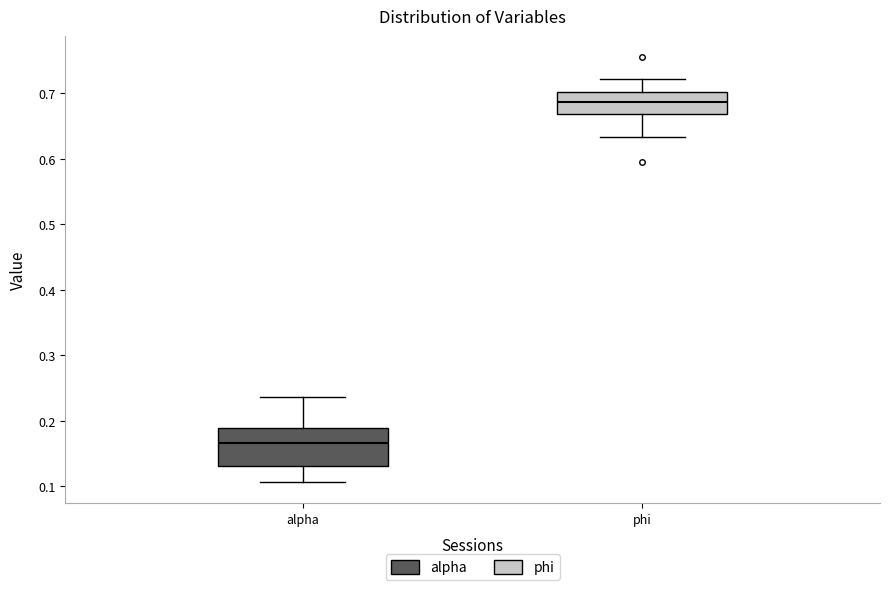

Comparing the boxes themselves (not the whiskers), which one is the tallest?

alpha